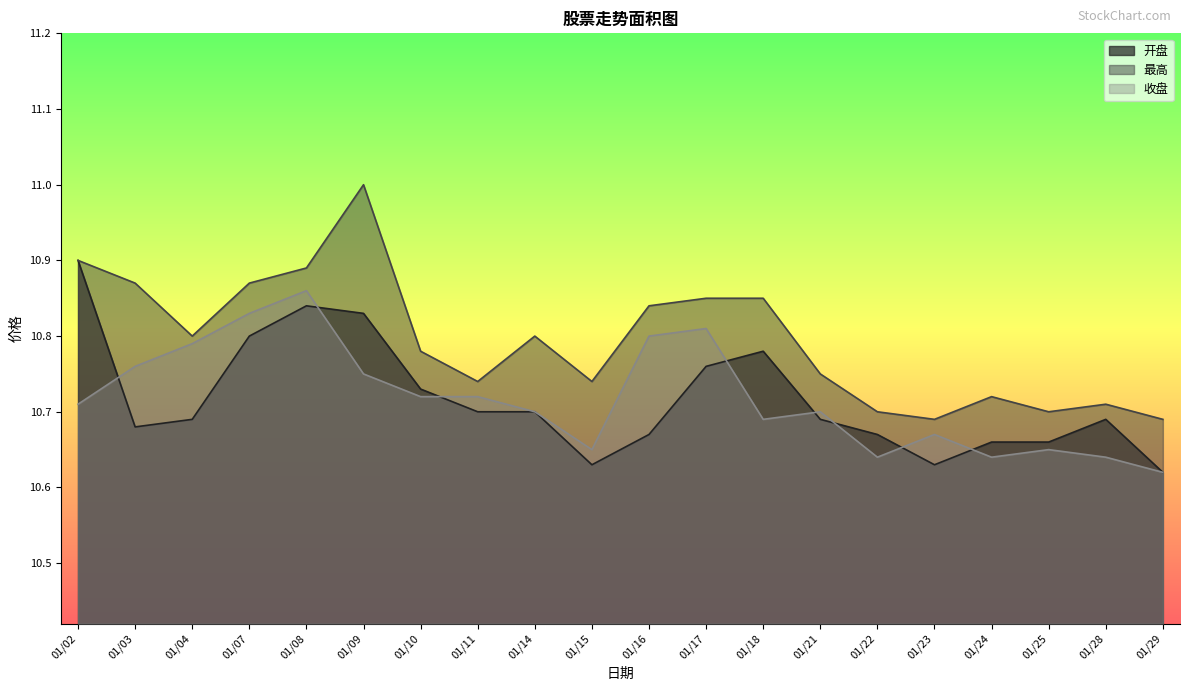

Is it true that 收盘 equals 5.3 at 01/09?

False